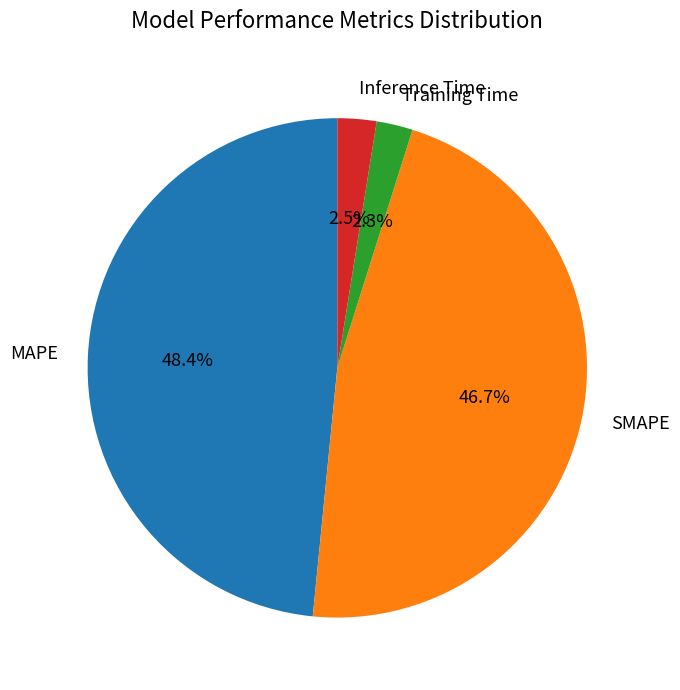

Which category has the biggest portion of the pie?

MAPE